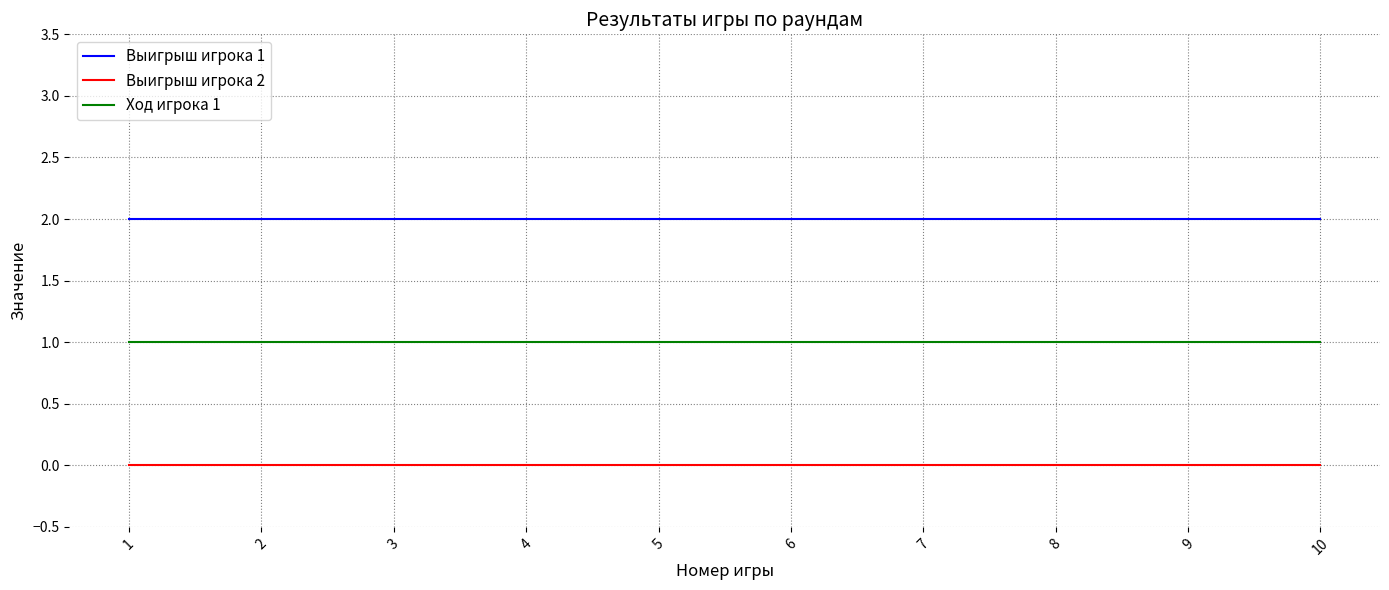

At 10, list the series in order from smallest to largest.

Выигрыш игрока 2, Ход игрока 1, Выигрыш игрока 1